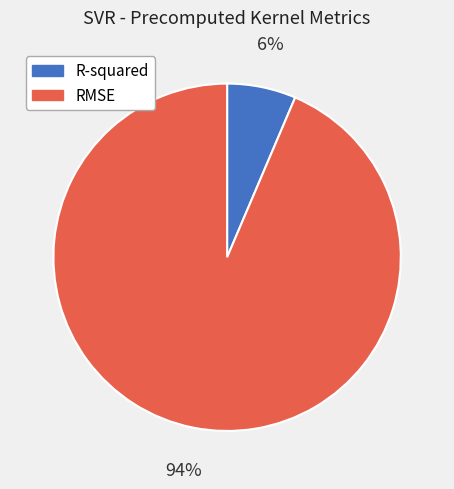

Rank the categories by value from lowest to highest.

R-squared, RMSE